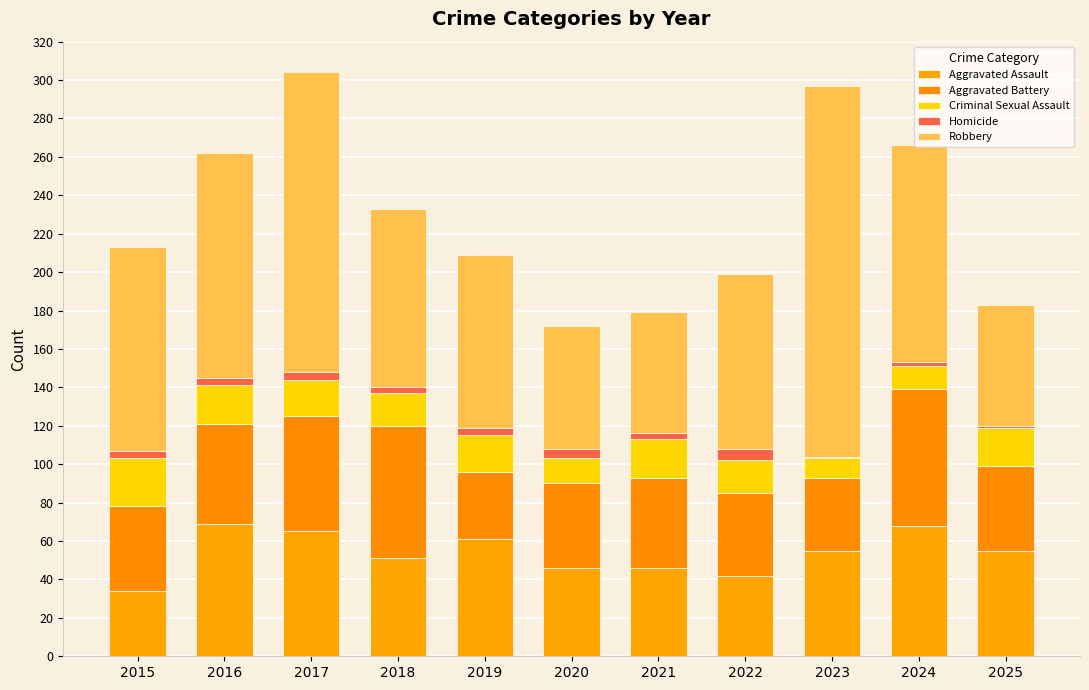

How many categories are shown in the chart?

11